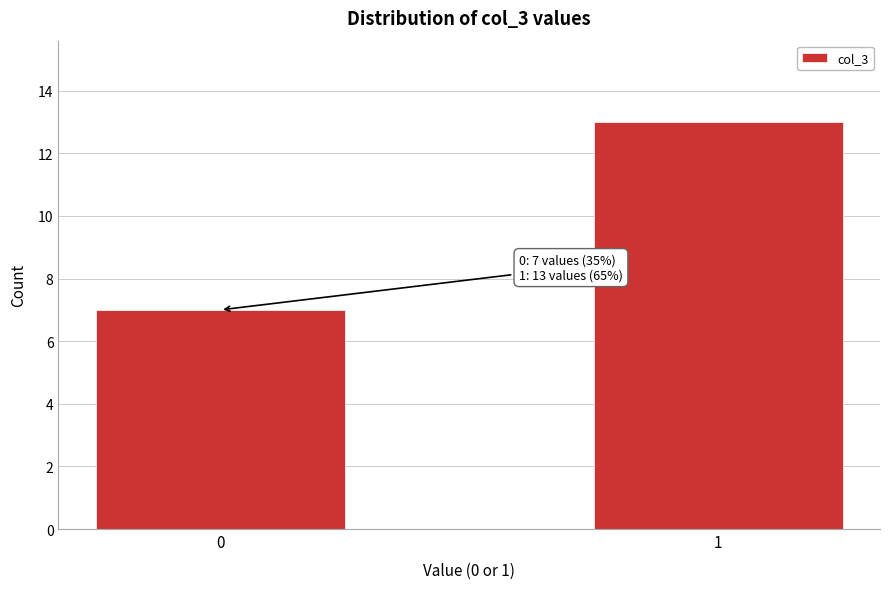

Reading right to left, transcribe all the data shown in this chart.

1=13	0=7